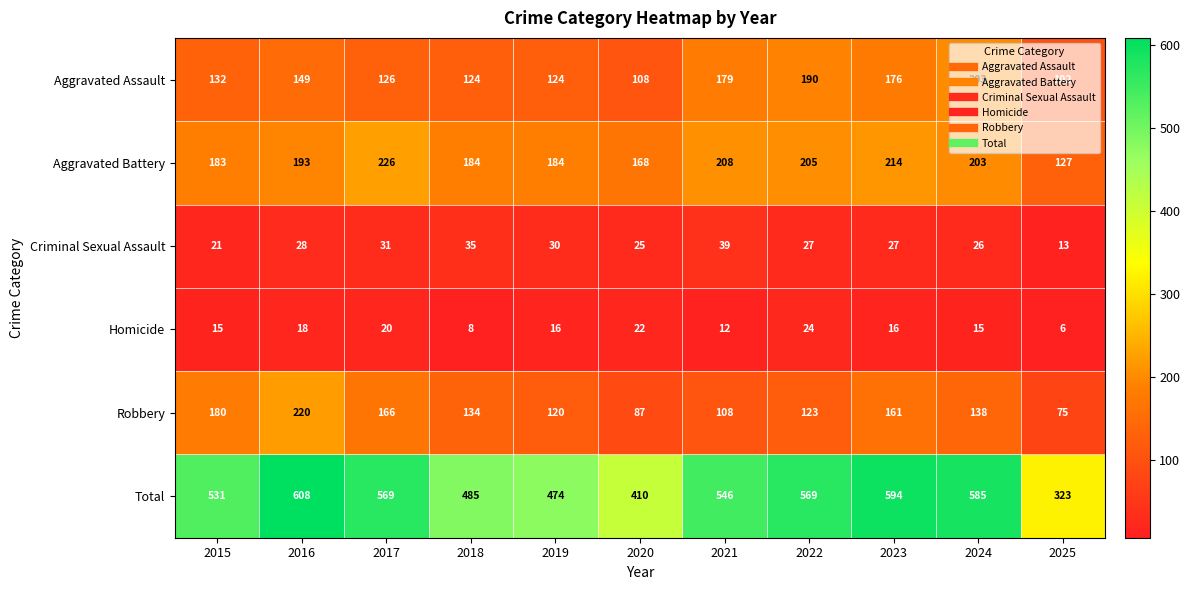

Is it true that Criminal Sexual Assault equals 27 at 2022?

True